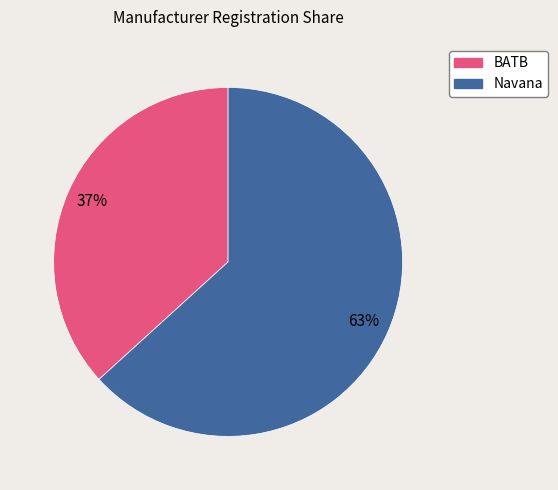

Approximately how many times larger is the value at Navana compared to BATB?

1.7